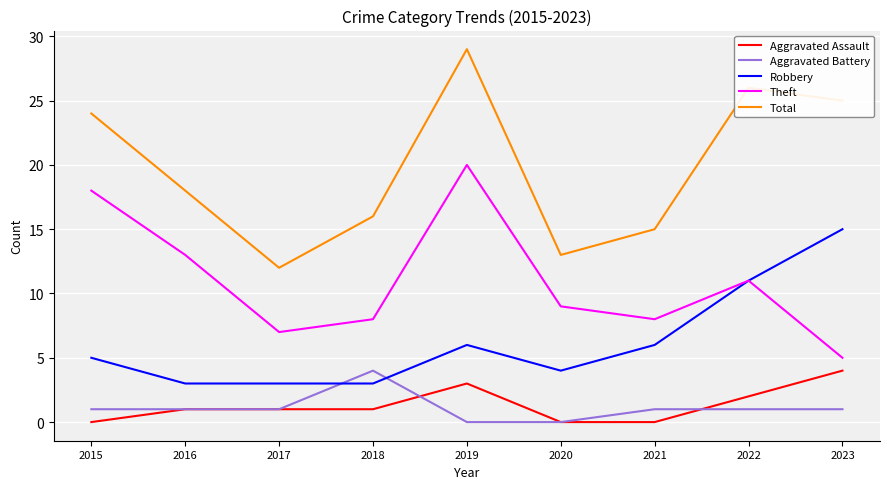

Which series has the widest spread of values?

Total